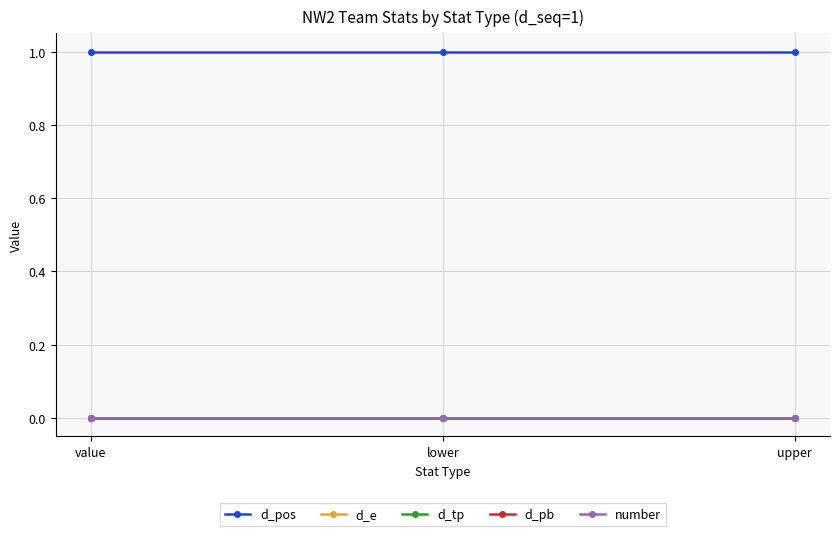

Reading left to right, transcribe all the data shown in this chart.

d_pos: value=1	lower=1	upper=1
d_e: value=0	lower=0	upper=0
d_tp: value=0	lower=0	upper=0
d_pb: value=0	lower=0	upper=0
number: value=0	lower=0	upper=0